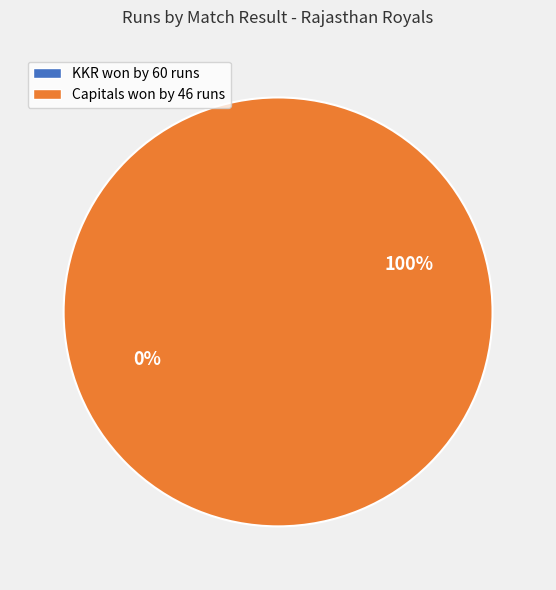

How many segments does this pie chart have?

2